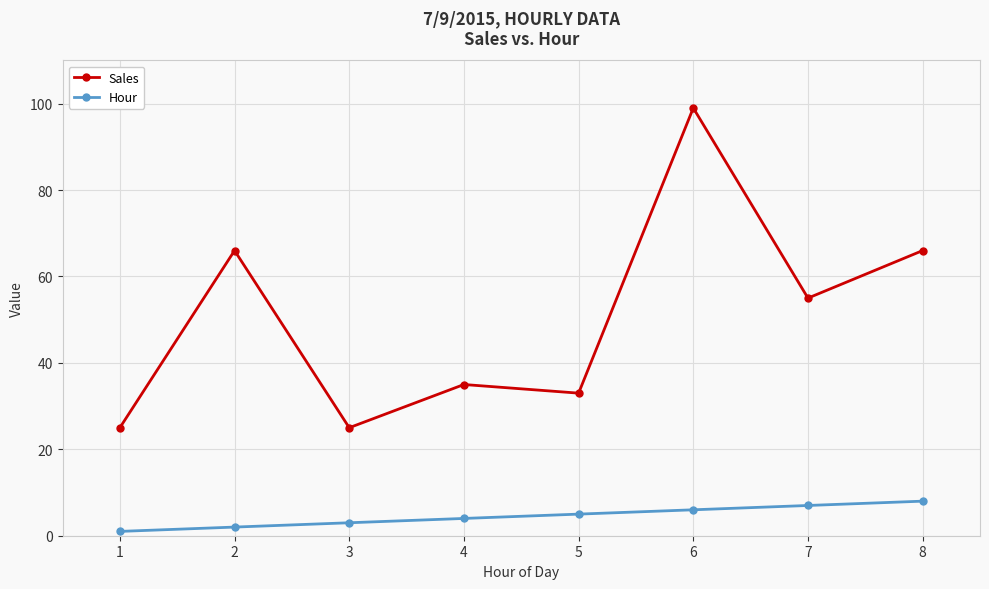

How many values in the Hour series are below 5?

4